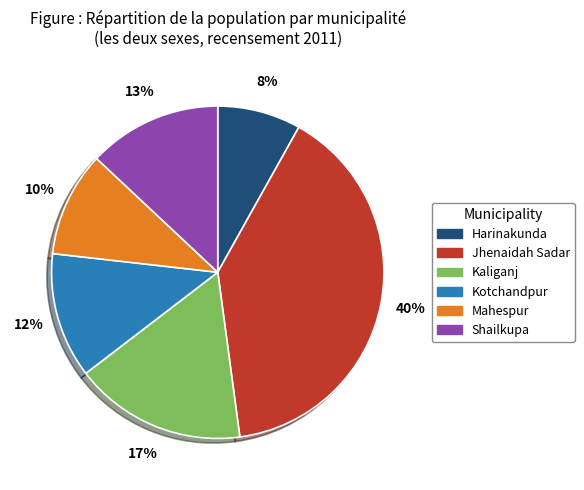

How many segments does this pie chart have?

6